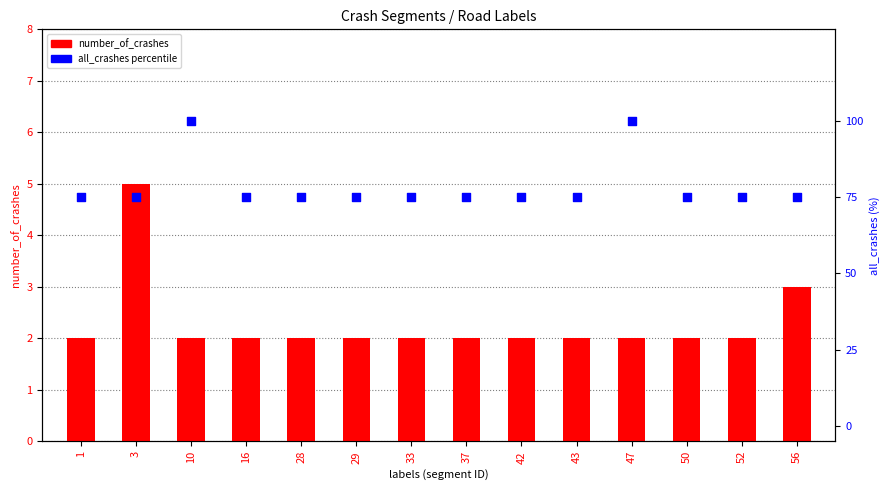

Which series contains the highest Y value?

all_crashes percentile